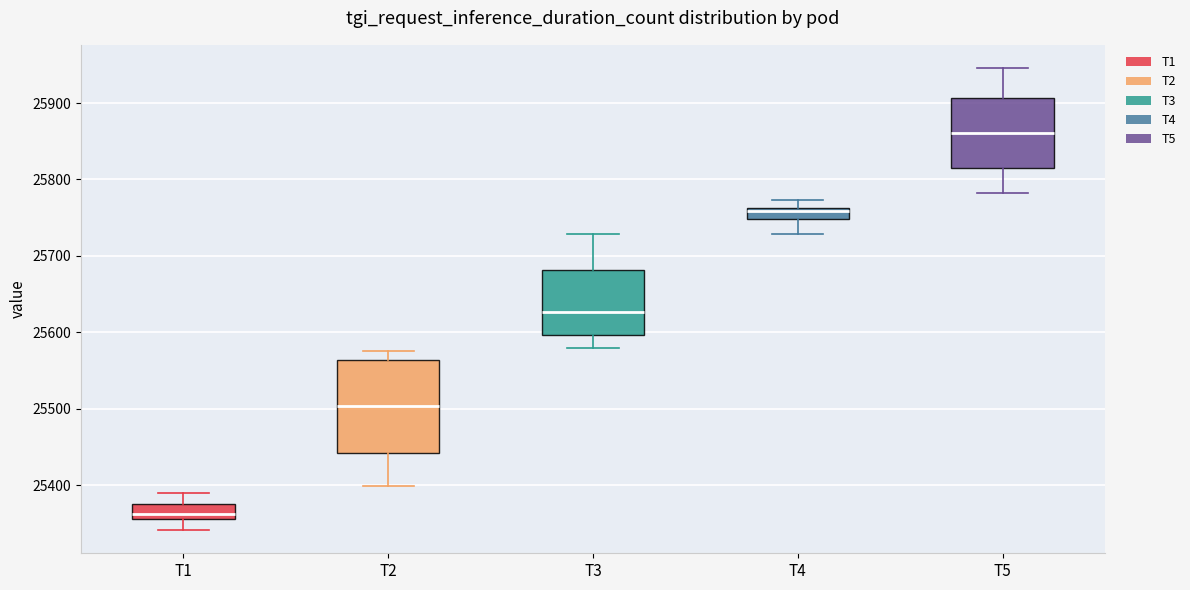

Where is the lower edge of the box for T4 on the y-axis? The values are not printed on the chart, so give them approximately, as read against the axis.

25750